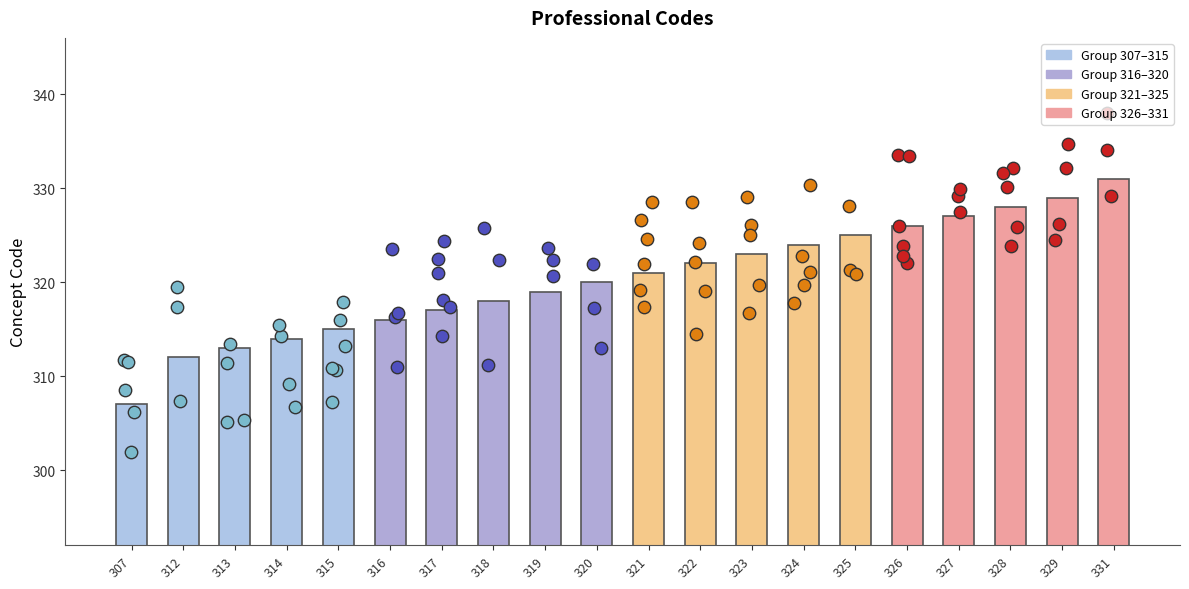

What is the change in value from 307 to 326?

+19